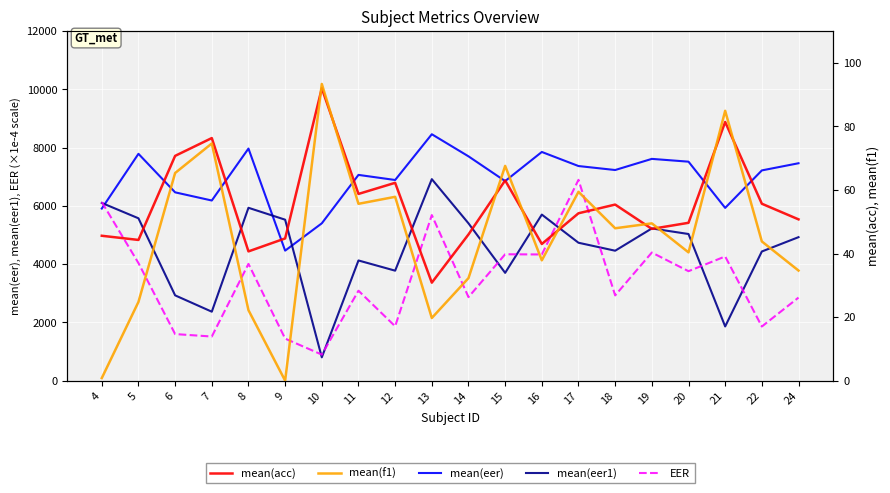

True or false: mean(eer) and mean(eer1) intersect in this chart.

True